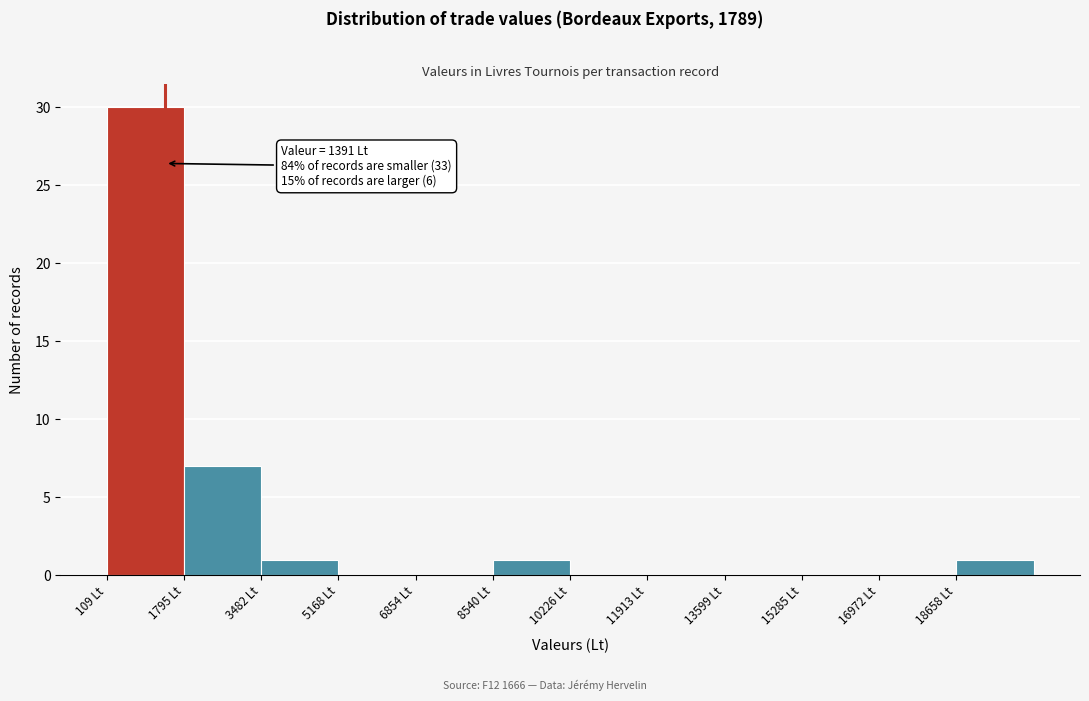

Which range on the x-axis has the tallest bar?

200 to 1800